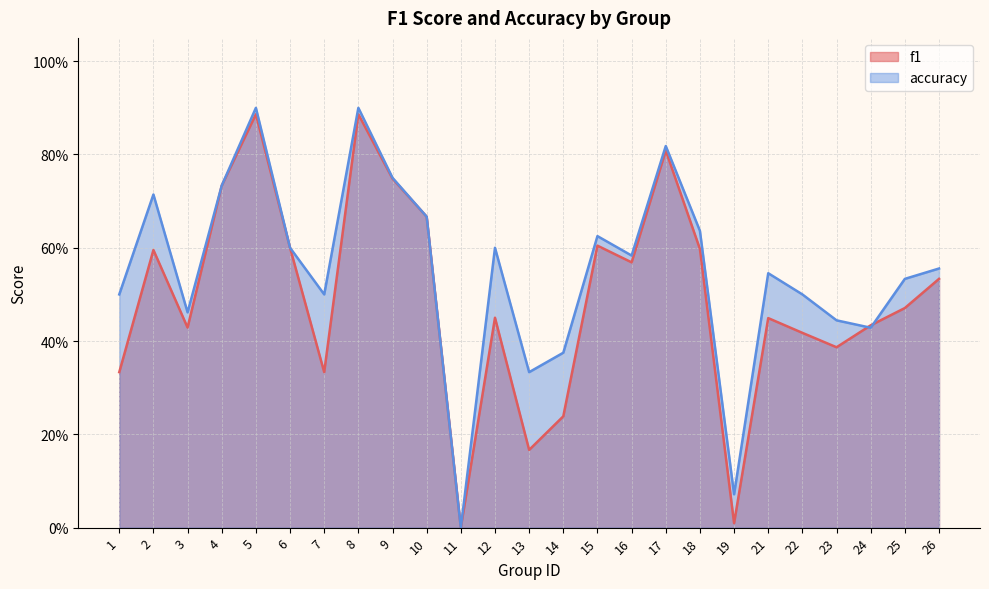

What is the difference between the accuracy values at 5 and 6?

0.3